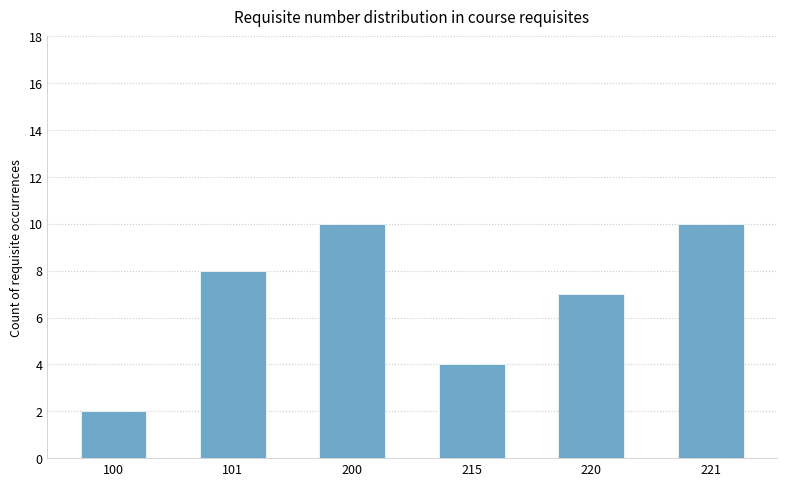

Between 101 and 100, which is larger?

101